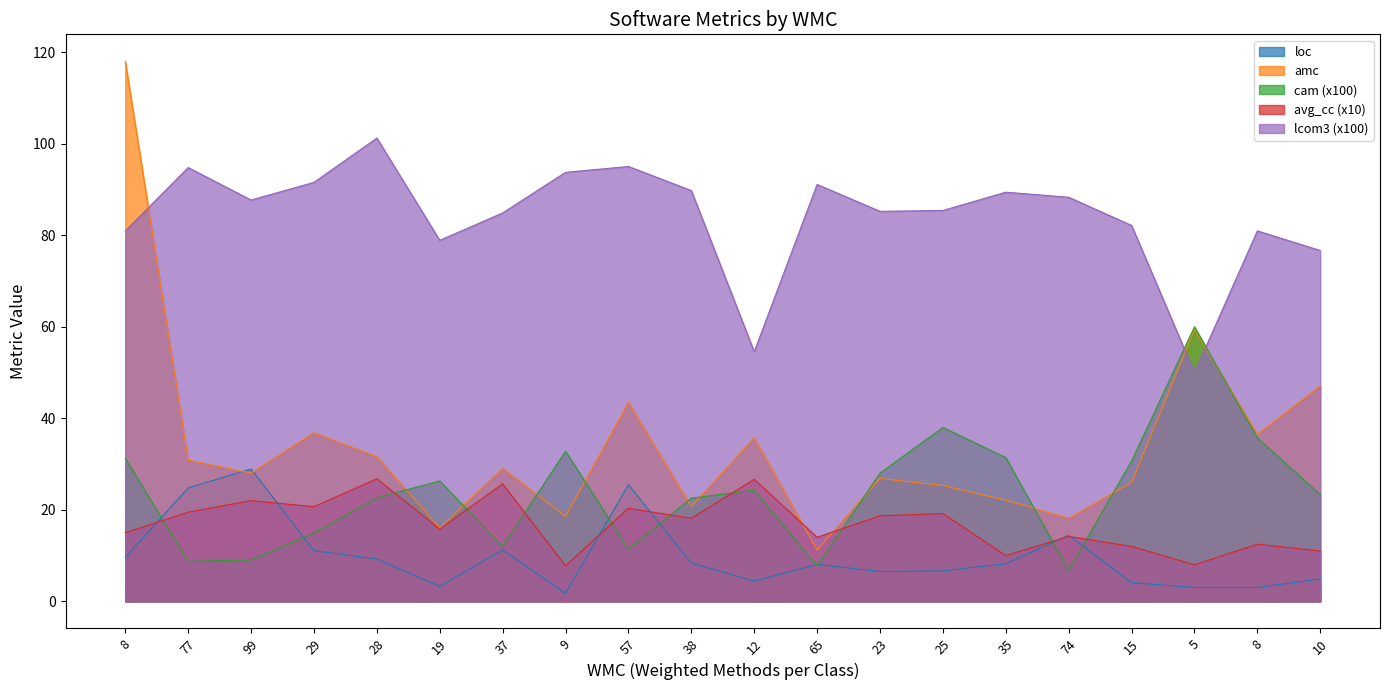

Read the cam value at 8.

31.2